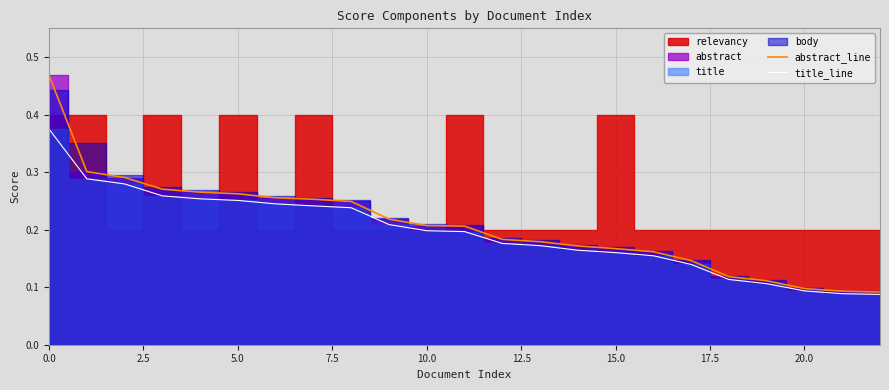

True or false: abstract_line and title_line intersect in this chart.

False